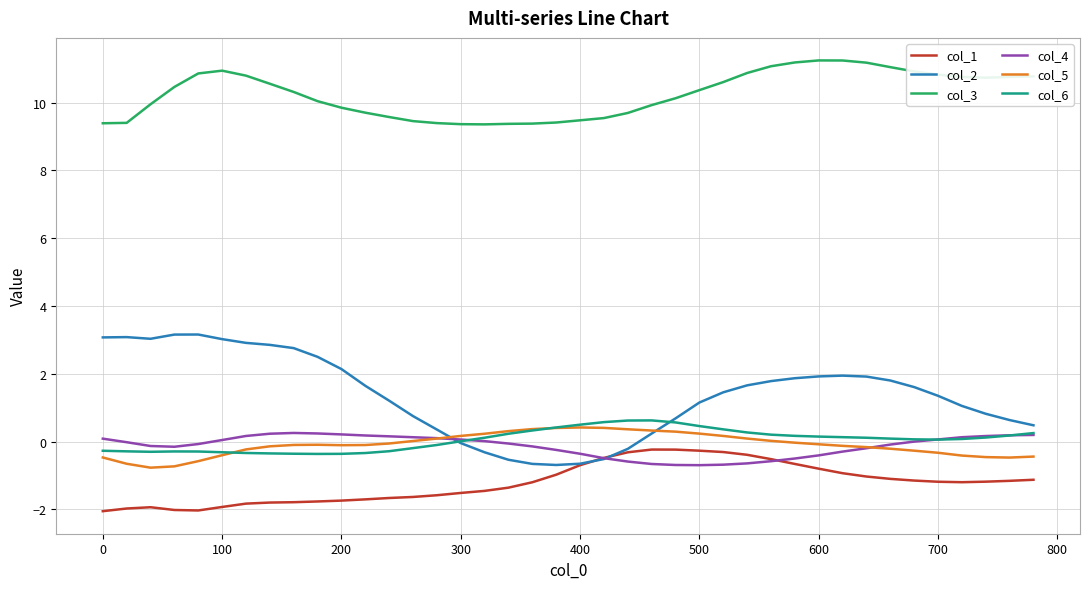

Which series has the largest total across all categories?

col_3